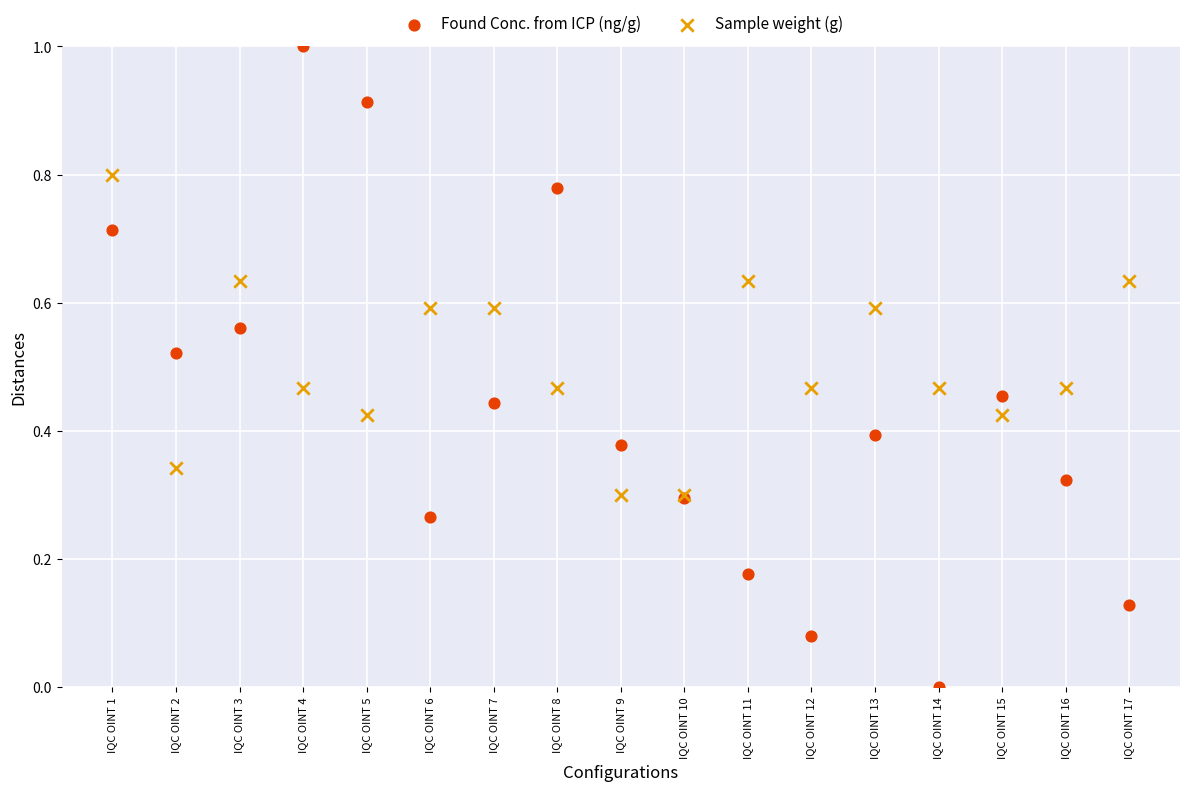

Which series reaches the minimum Y coordinate?

Found Conc. from ICP (ng/g)